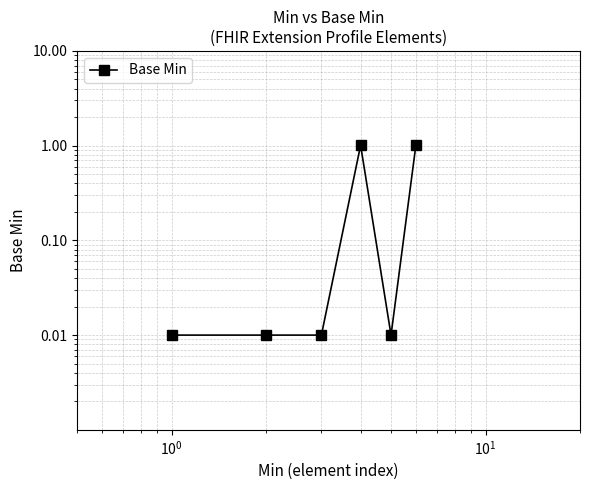

How many interior local valleys (lower than both neighbors) does the data have?

1